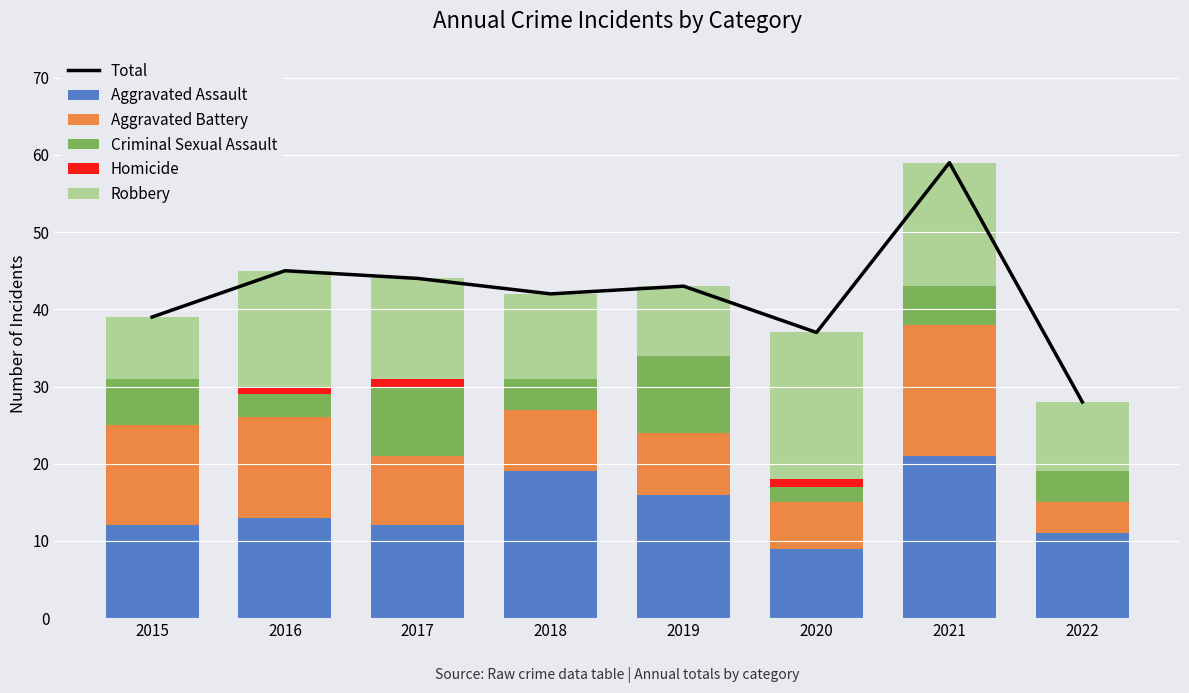

At which category does the chart reach its minimum across all series?

2015